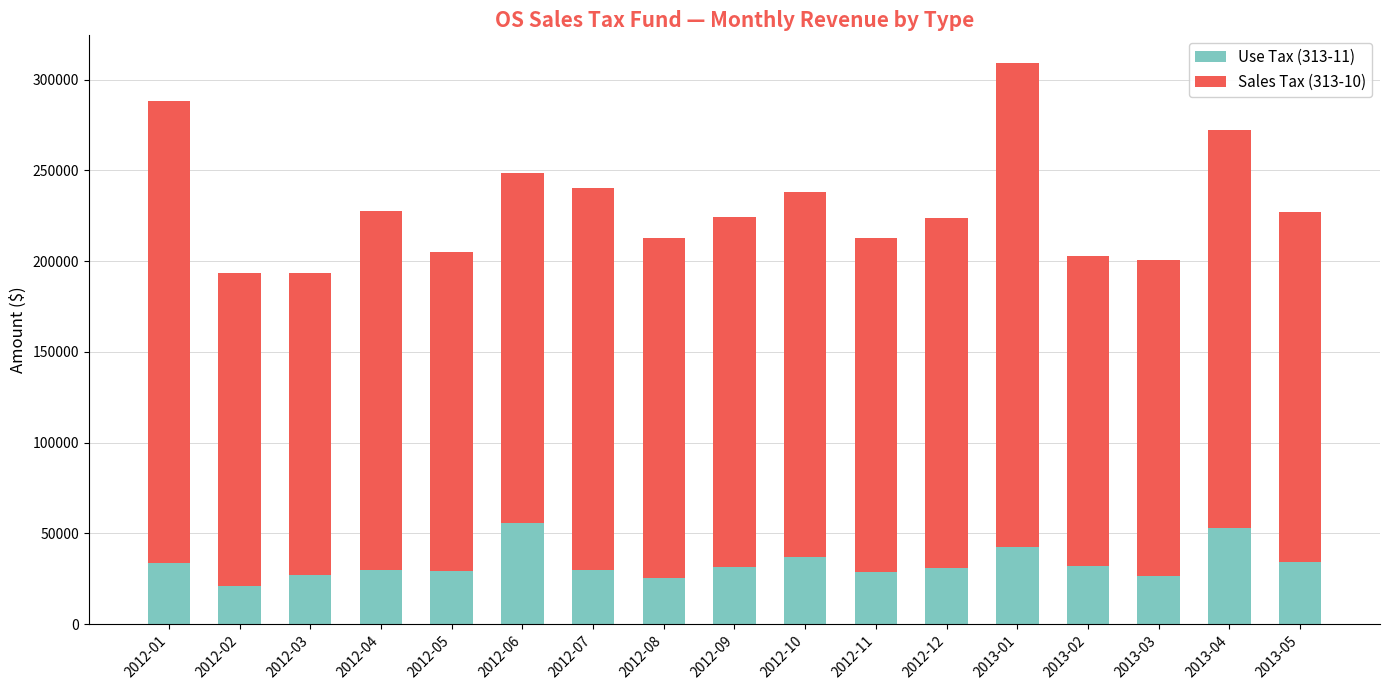

At which category is the sum across all series the highest?

2013-01